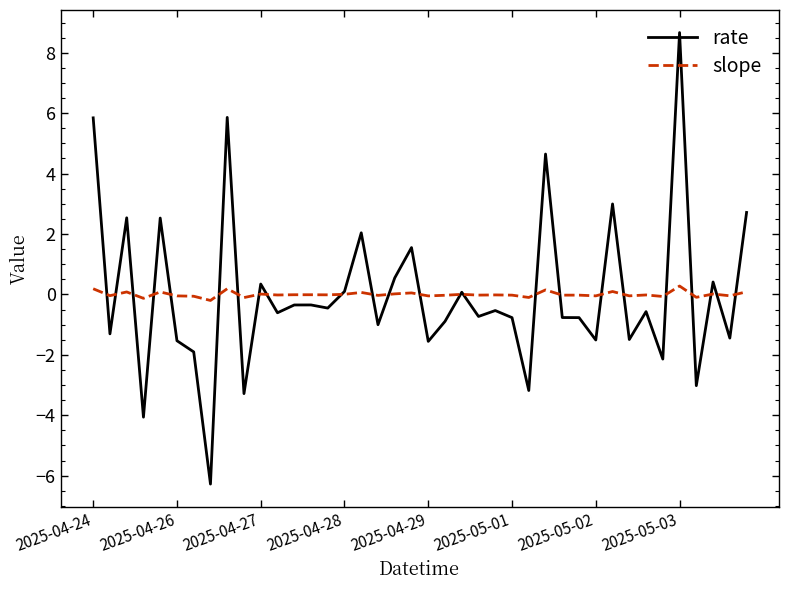

Which series has the widest spread of values?

rate